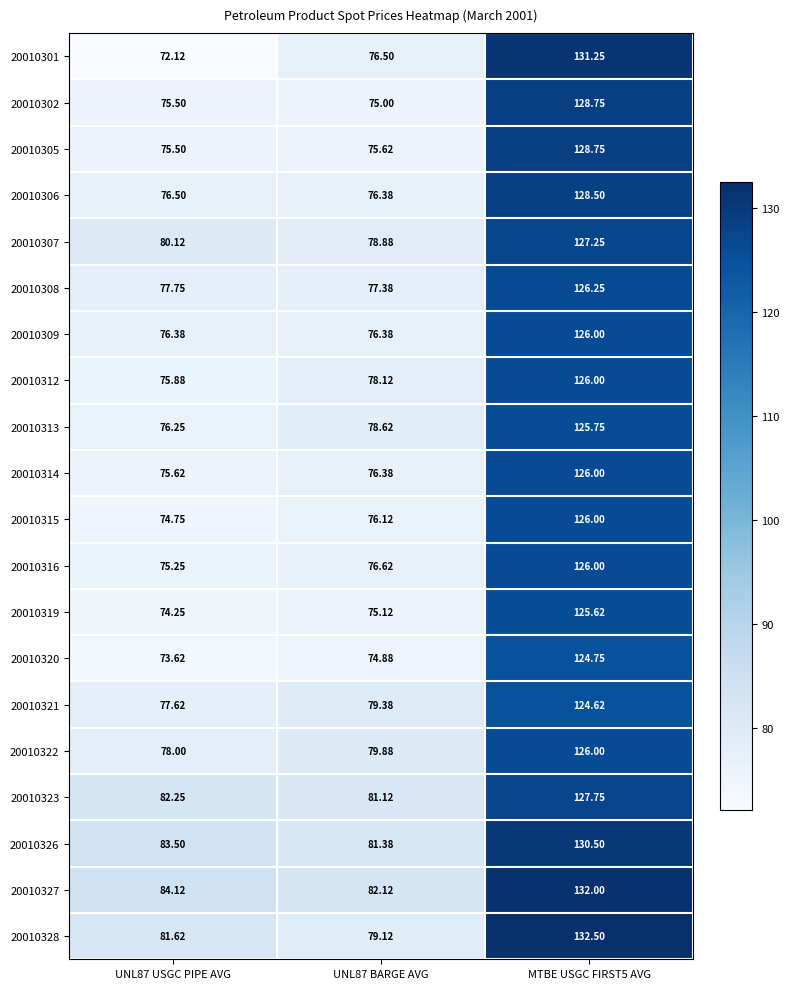

Is the value of 20010306 at MTBE USGC FIRST5 AVG greater than the value of 20010308 at UNL87 USGC PIPE AVG?

Yes